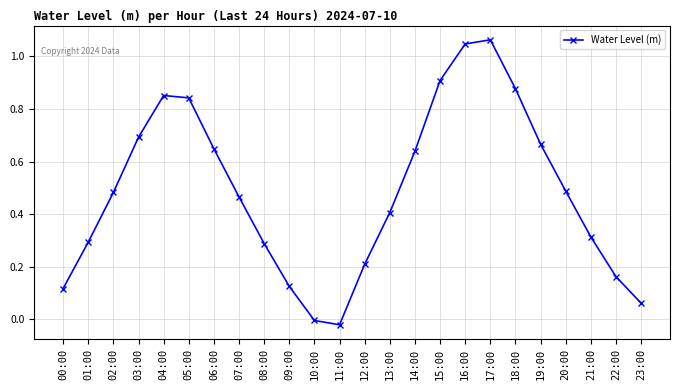

What is the sum of the values at 03:00 and 20:00?

1.2